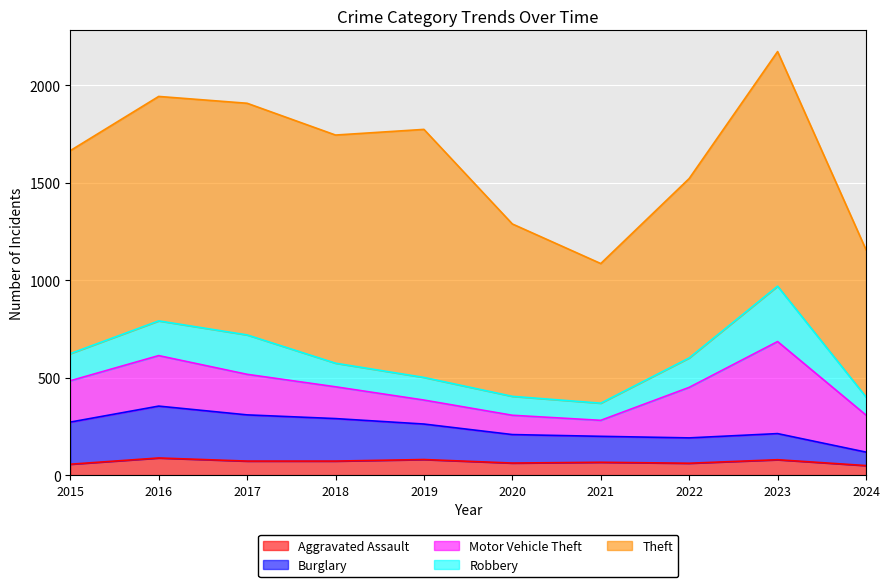

List the series in order of their peak value, lowest first.

Aggravated Assault, Burglary, Robbery, Motor Vehicle Theft, Theft